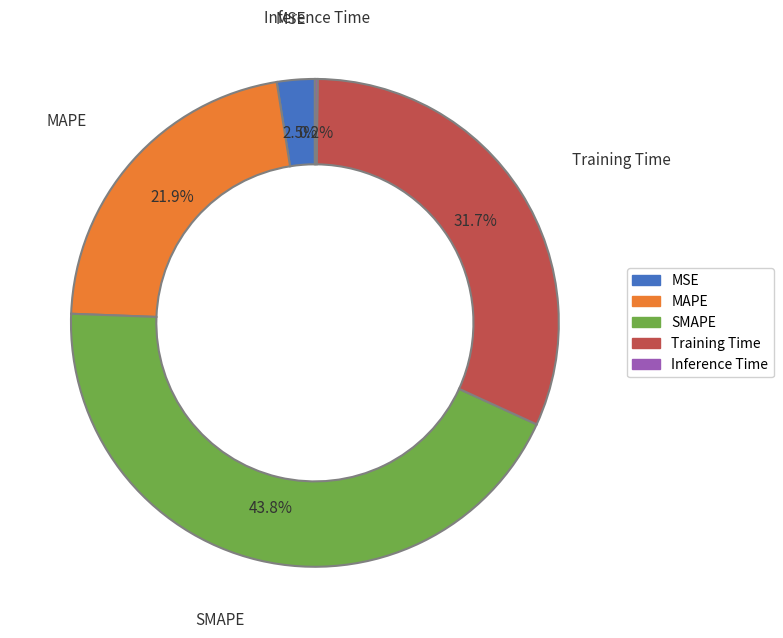

What is the total percentage of MAPE and MSE?

24.4%